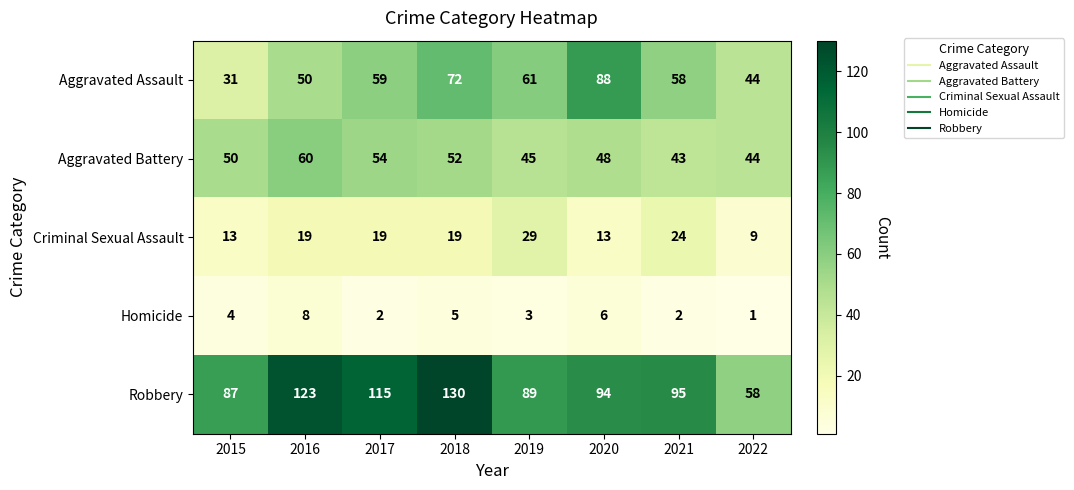

Which category has the lowest value across all series?

2022